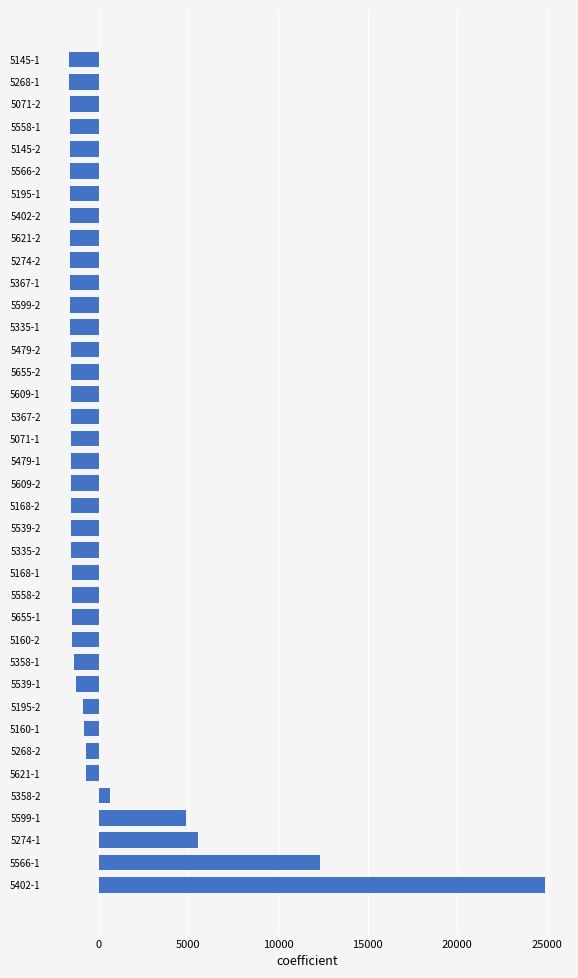

The value at 5402-1 is 6731.0. True or false?

False